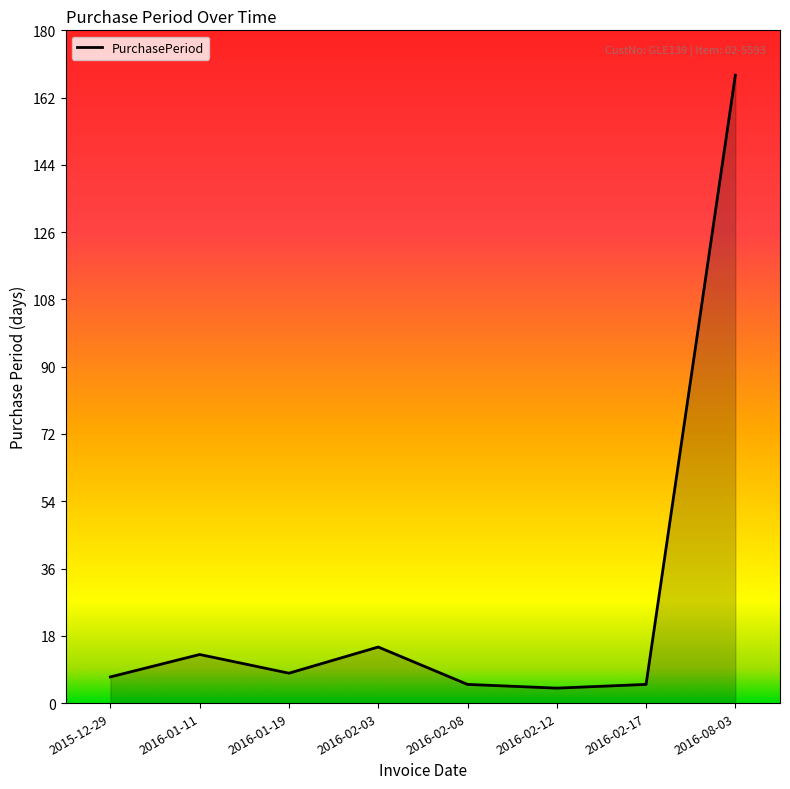

Where is the first local minimum?

2016-01-19